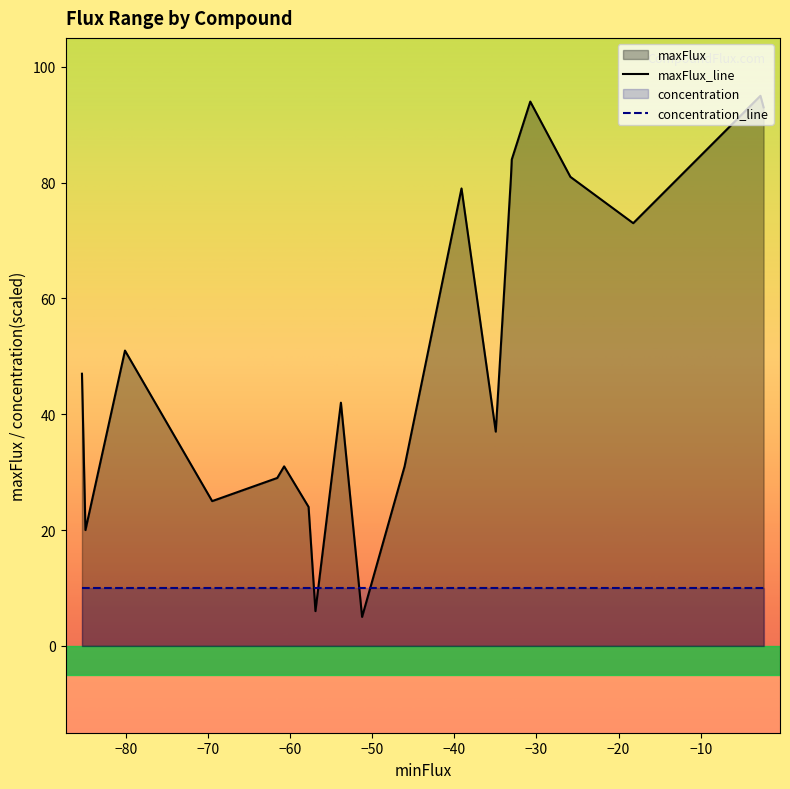

Between K+ and D-Glucose, which series saw the biggest shift?

maxFlux